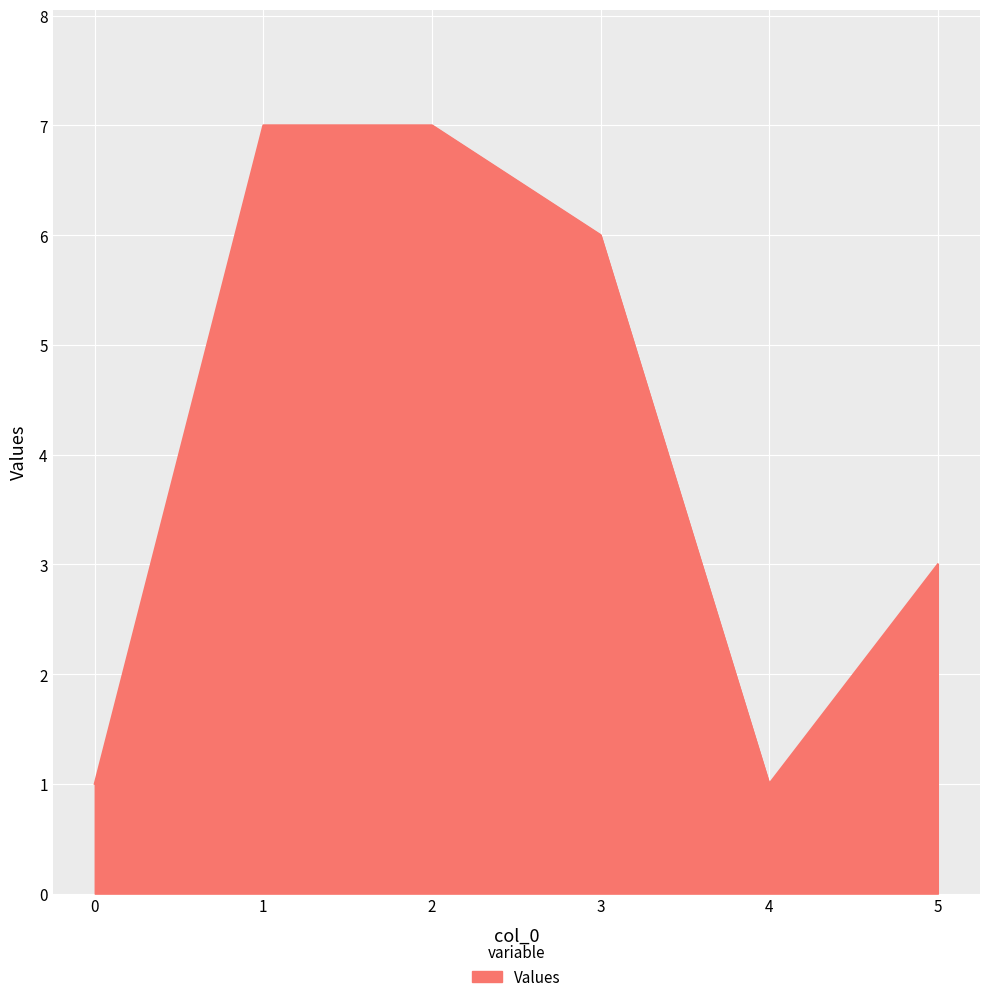

What is the change in value from 2 to 5?

-4